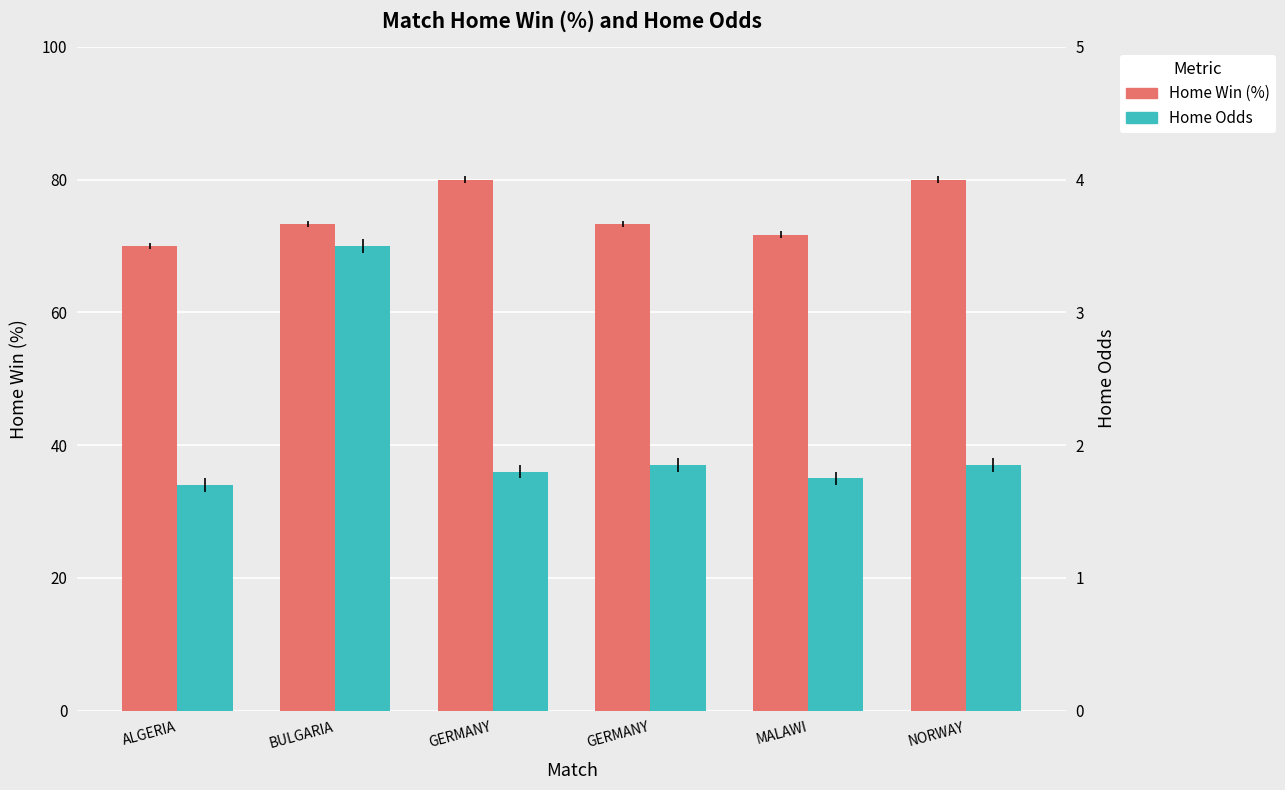

At how many categories does at least one series exceed 3?

6